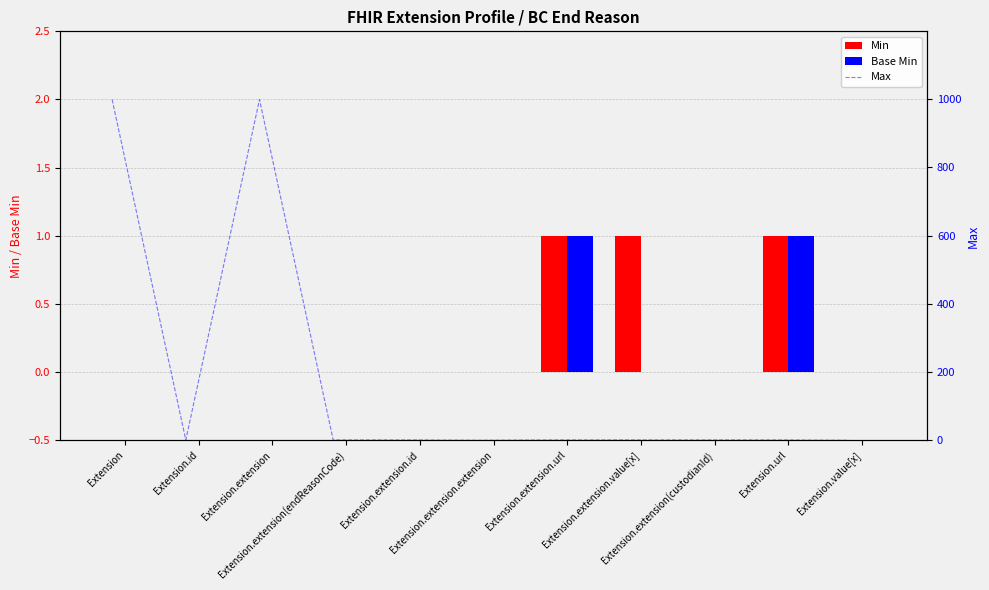

At which category does the chart reach its peak across all series?

Extension